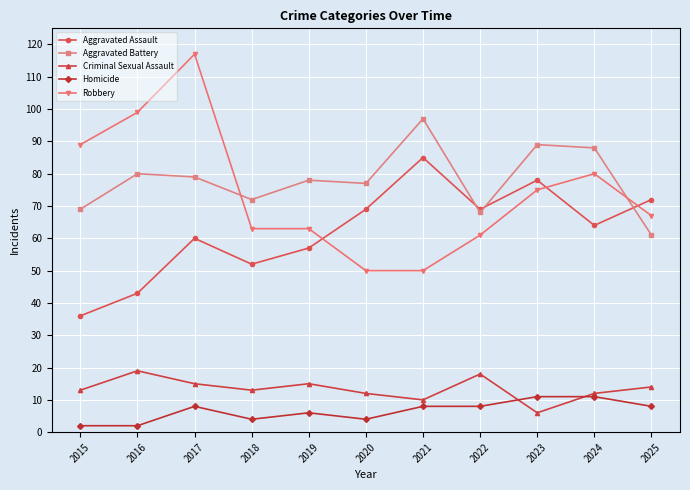

Rank the series at 2021 from lowest to highest value.

Homicide, Criminal Sexual Assault, Robbery, Aggravated Assault, Aggravated Battery